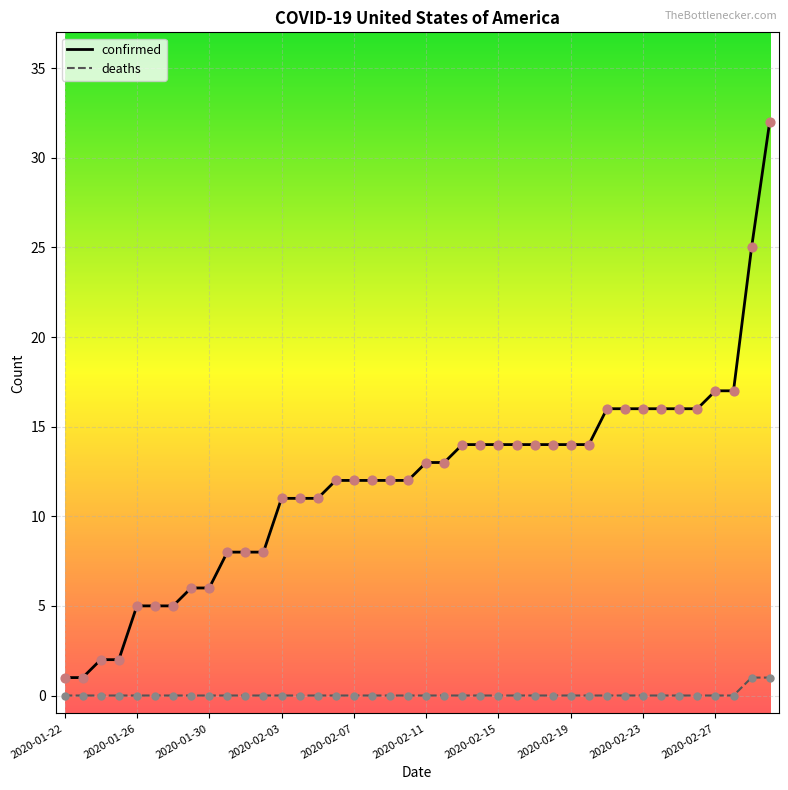

Which series has the largest total across all categories?

confirmed